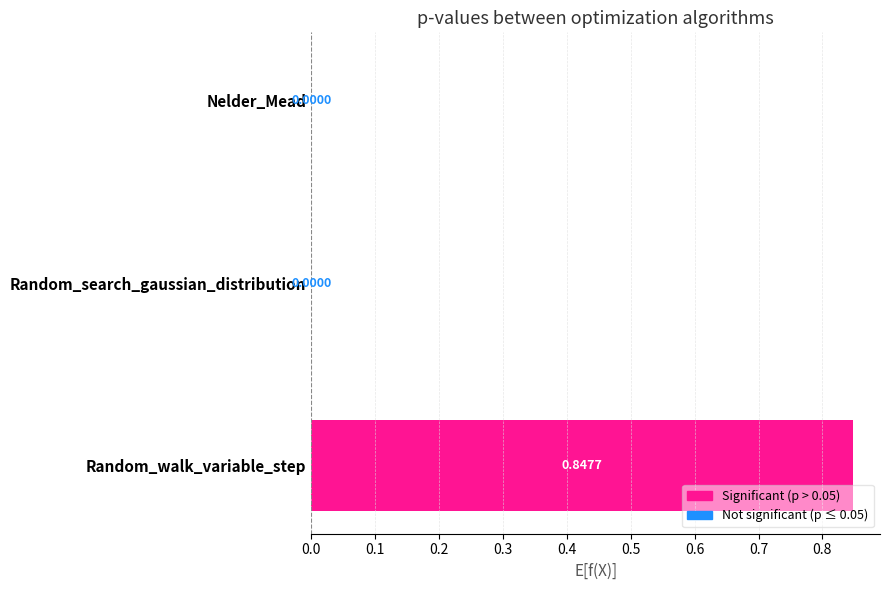

What is the change in value from Nelder_Mead to Random_walk_variable_step?

+0.8